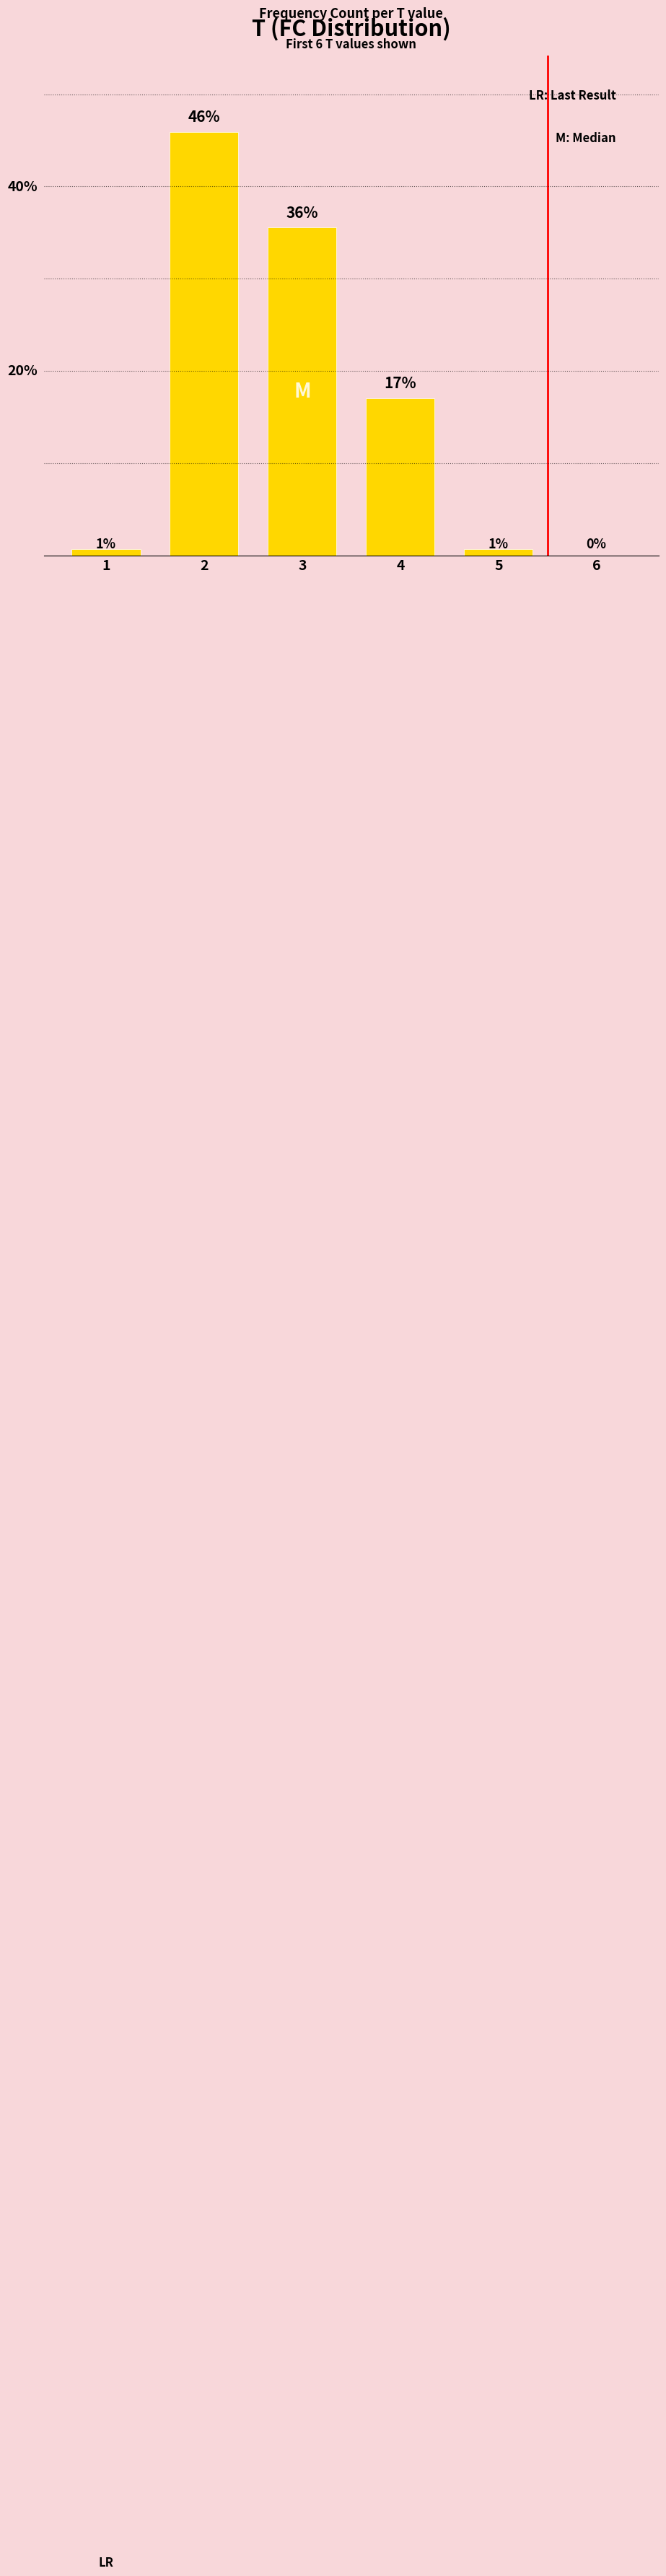

Count the number of data series in this chart.

1